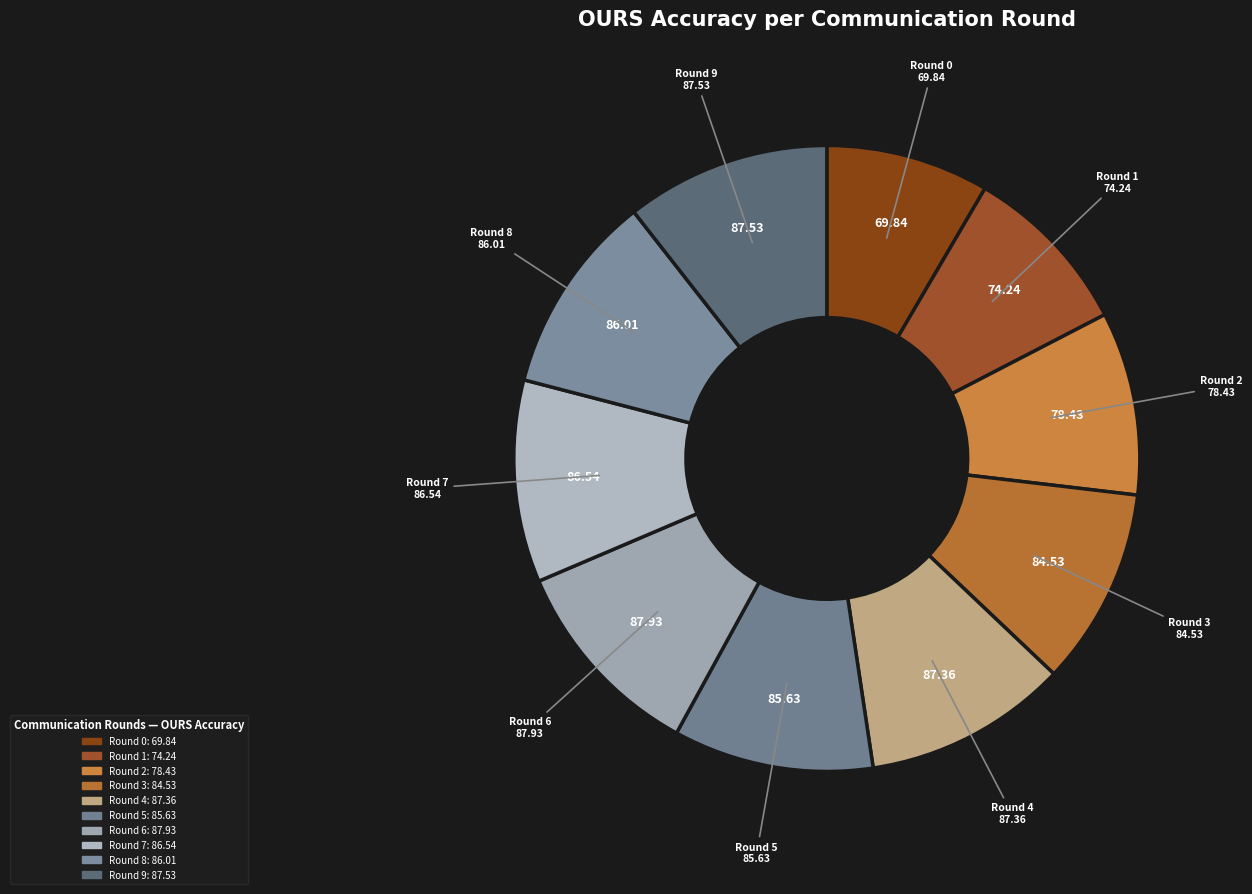

Count the number of slices in the pie.

10